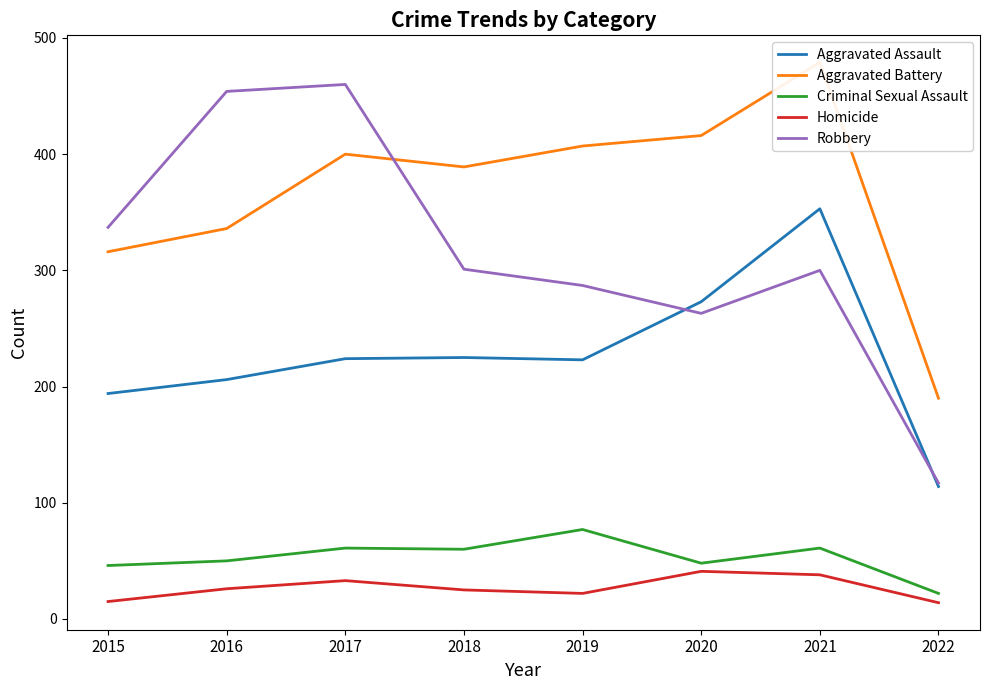

How many distinct data groups are displayed?

5